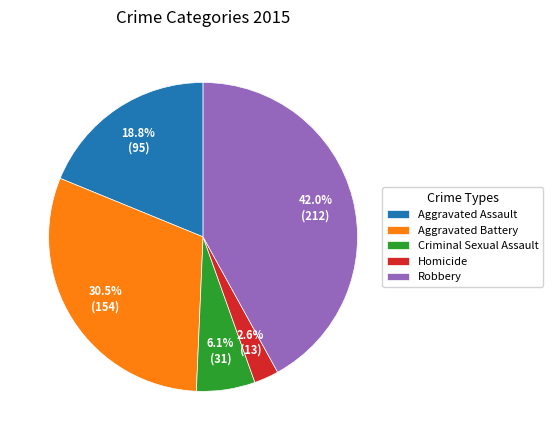

To the nearest percent, what is the average slice percentage?

20%